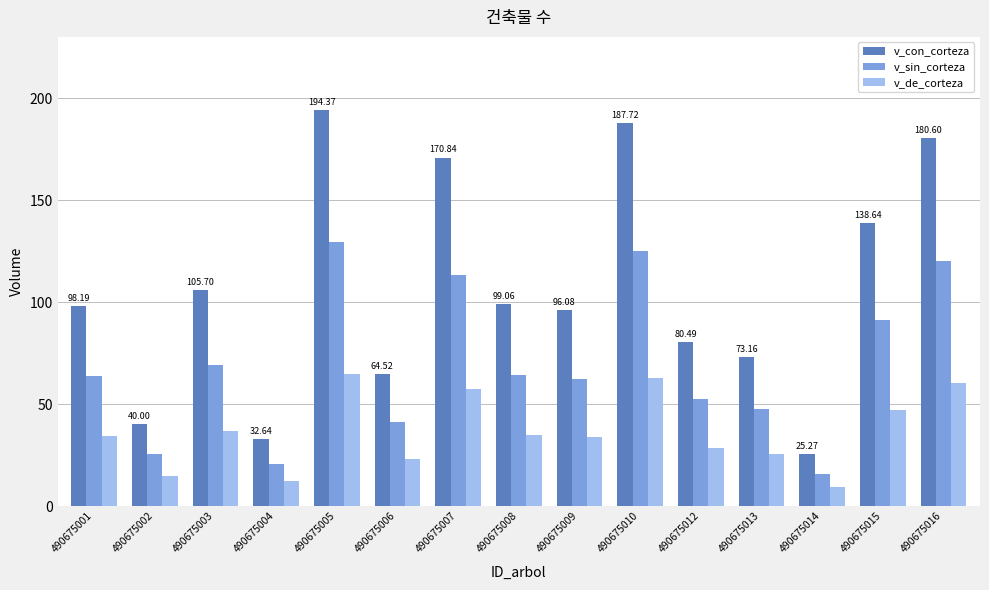

What is the minimum value for v_de_corteza?

9.5